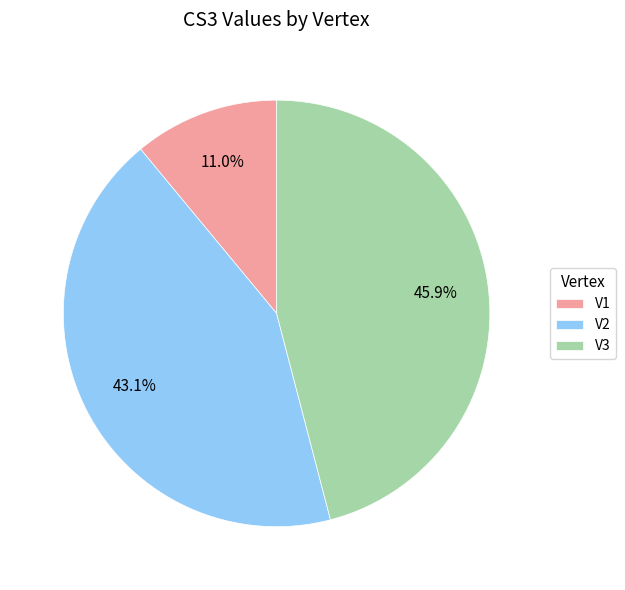

To the nearest percent, what percentage of the pie is V1?

11%